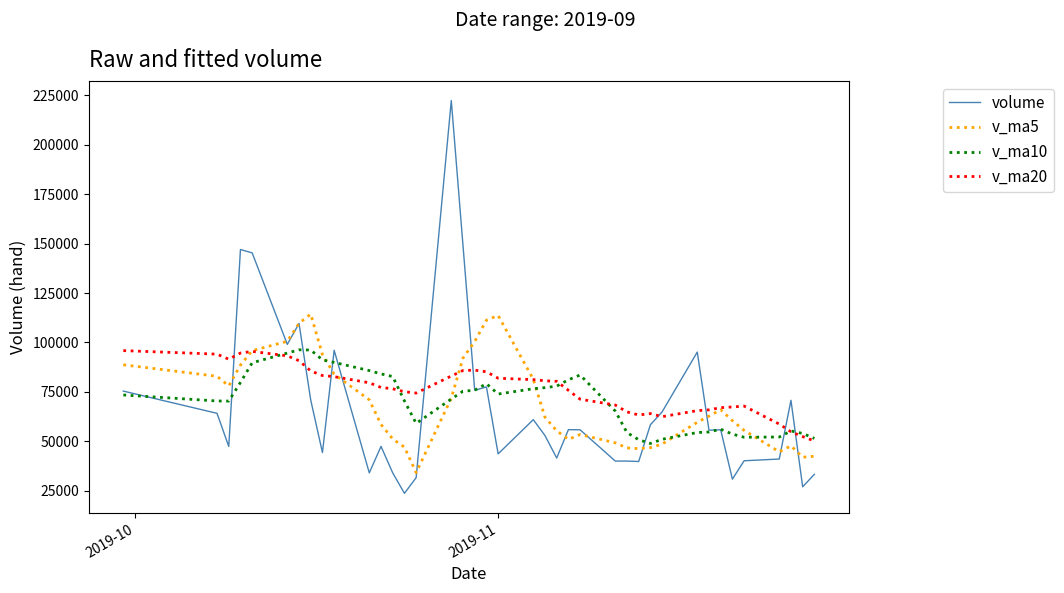

What is the difference between the second highest and second lowest values in the v_ma20 series?

43094.8